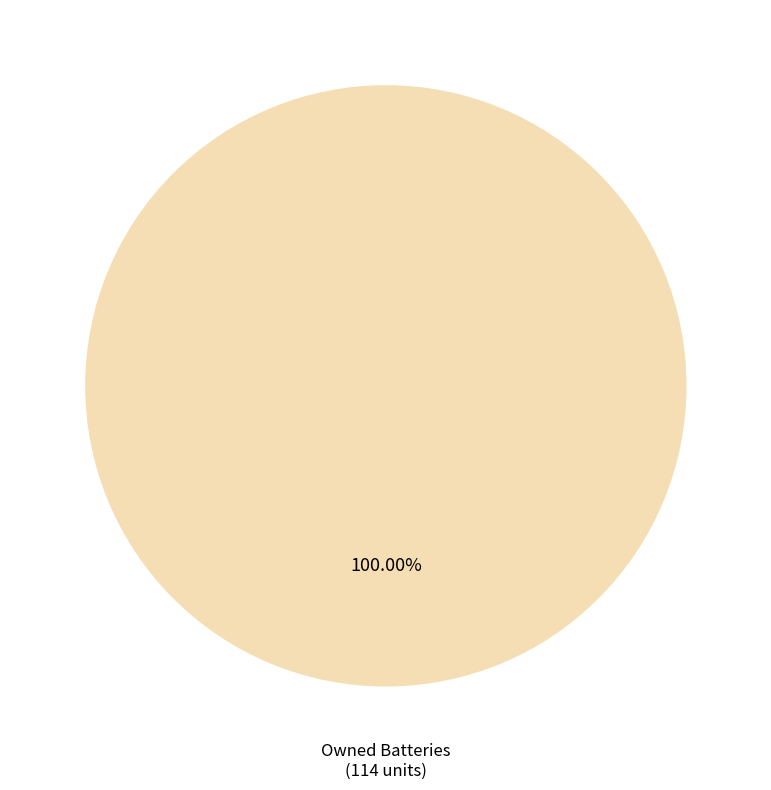

How many slices are in this pie chart?

1